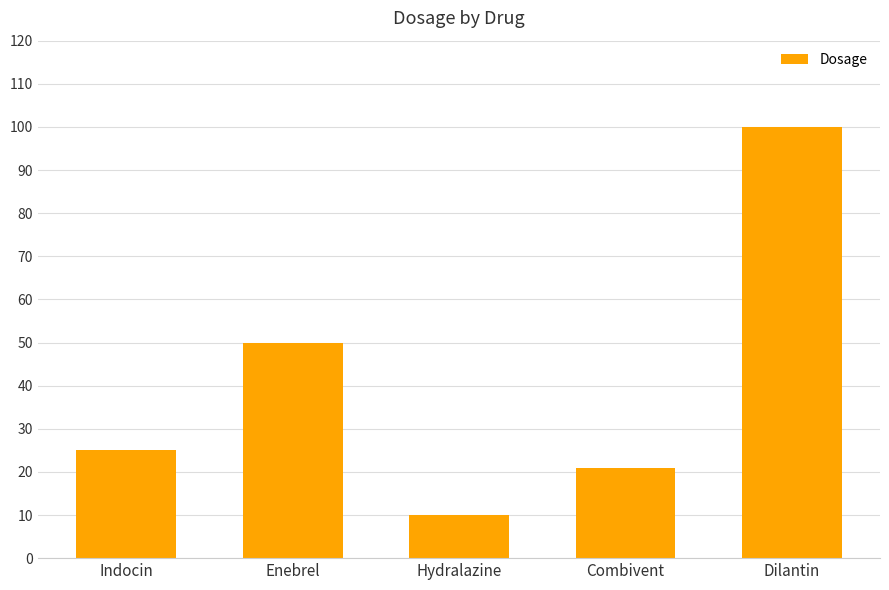

Reading left to right, what are all the values shown in this chart?

Indocin=25	Enebrel=50	Hydralazine=10	Combivent=21	Dilantin=100